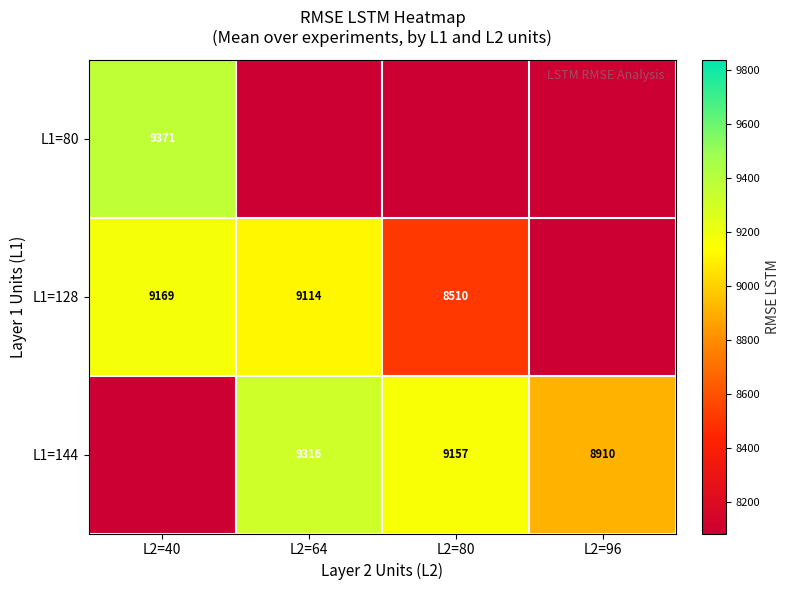

True or false: L1=128 has a value of 9114 at L2=64.

True